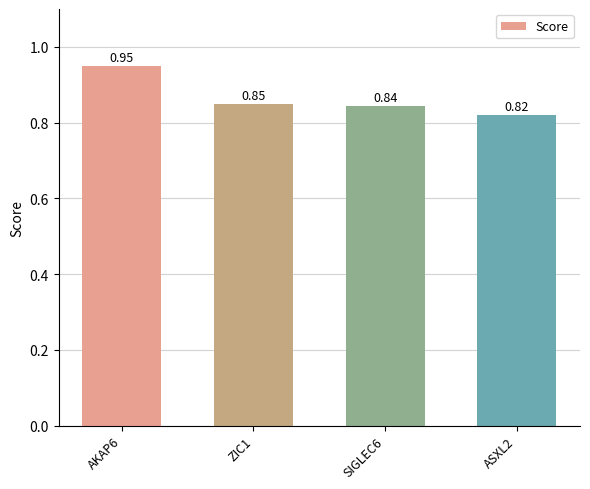

Rank the categories by value from highest to lowest.

AKAP6, ZIC1, SIGLEC6, ASXL2